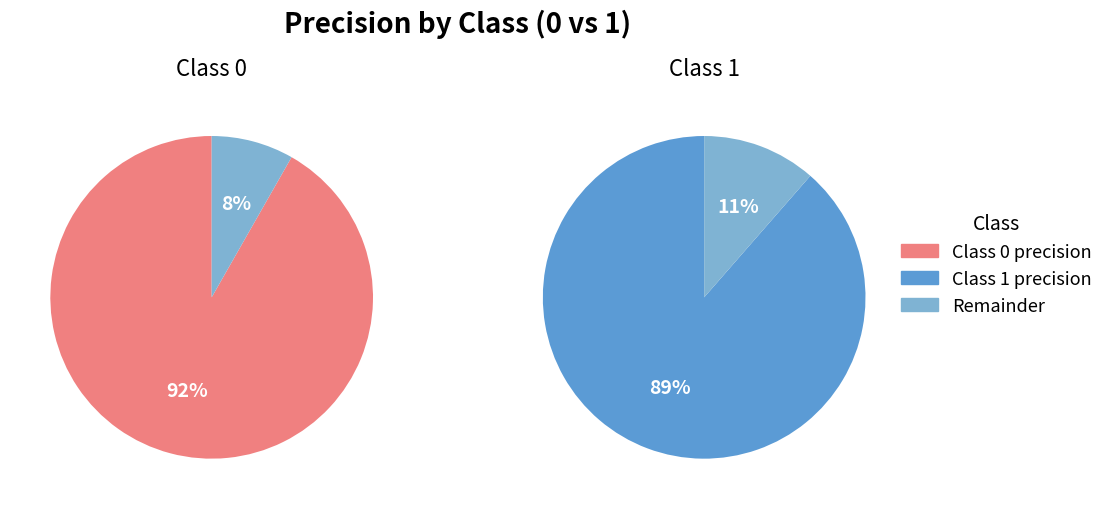

Rank the categories by value from highest to lowest.

0, 1